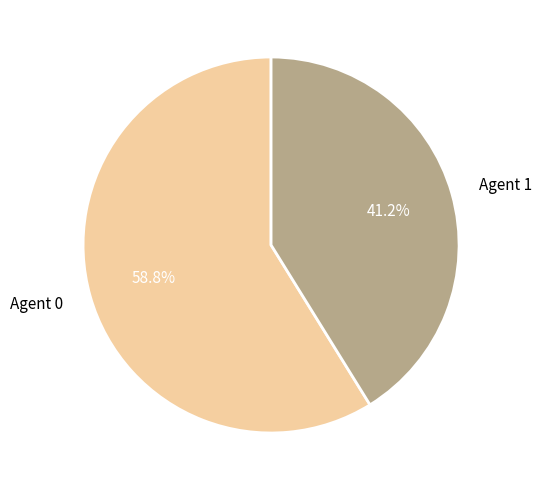

What percentage is NOT represented by Agent 1?

58.8%